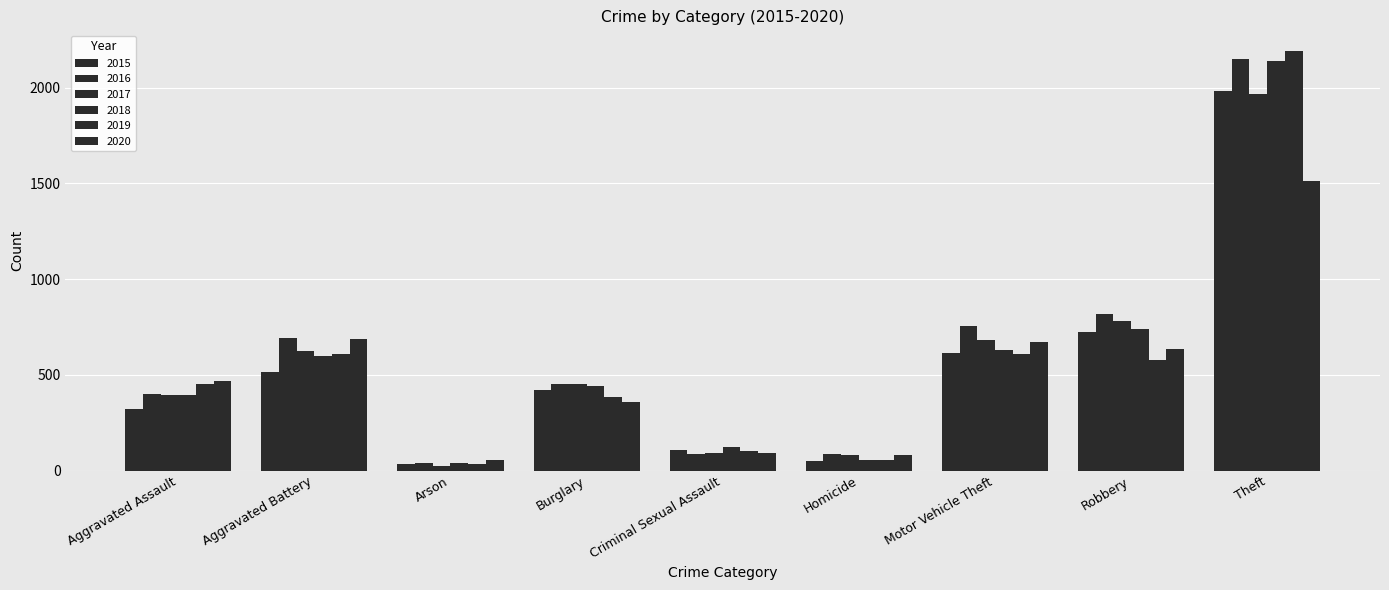

Rank the series at Robbery from lowest to highest value.

2019, 2020, 2015, 2018, 2017, 2016